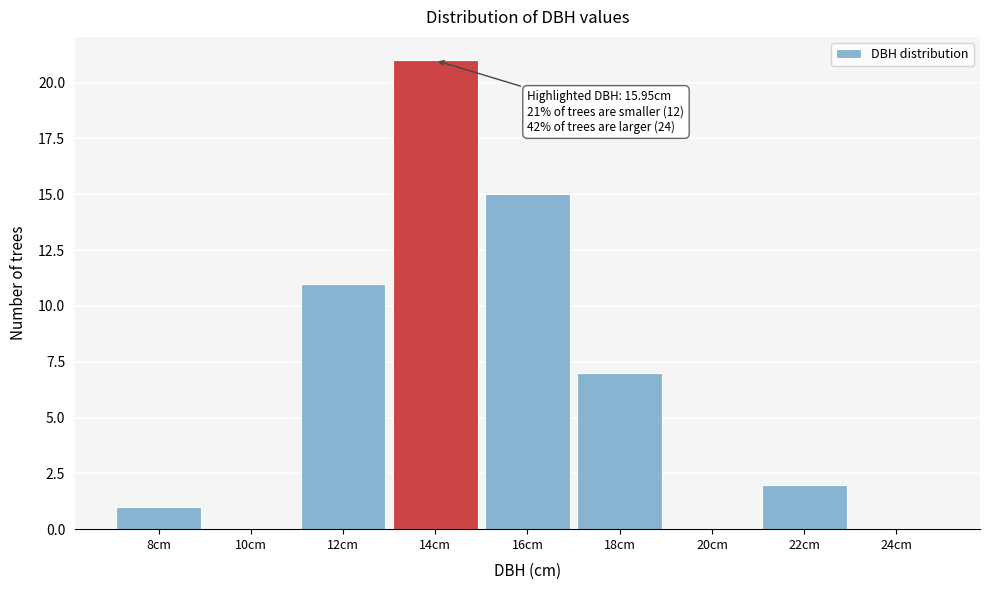

Reading right to left, list all the values displayed in this chart.

24cm=0	22cm=2	20cm=0	18cm=7	16cm=15	14cm=21	12cm=11	10cm=0	8cm=1